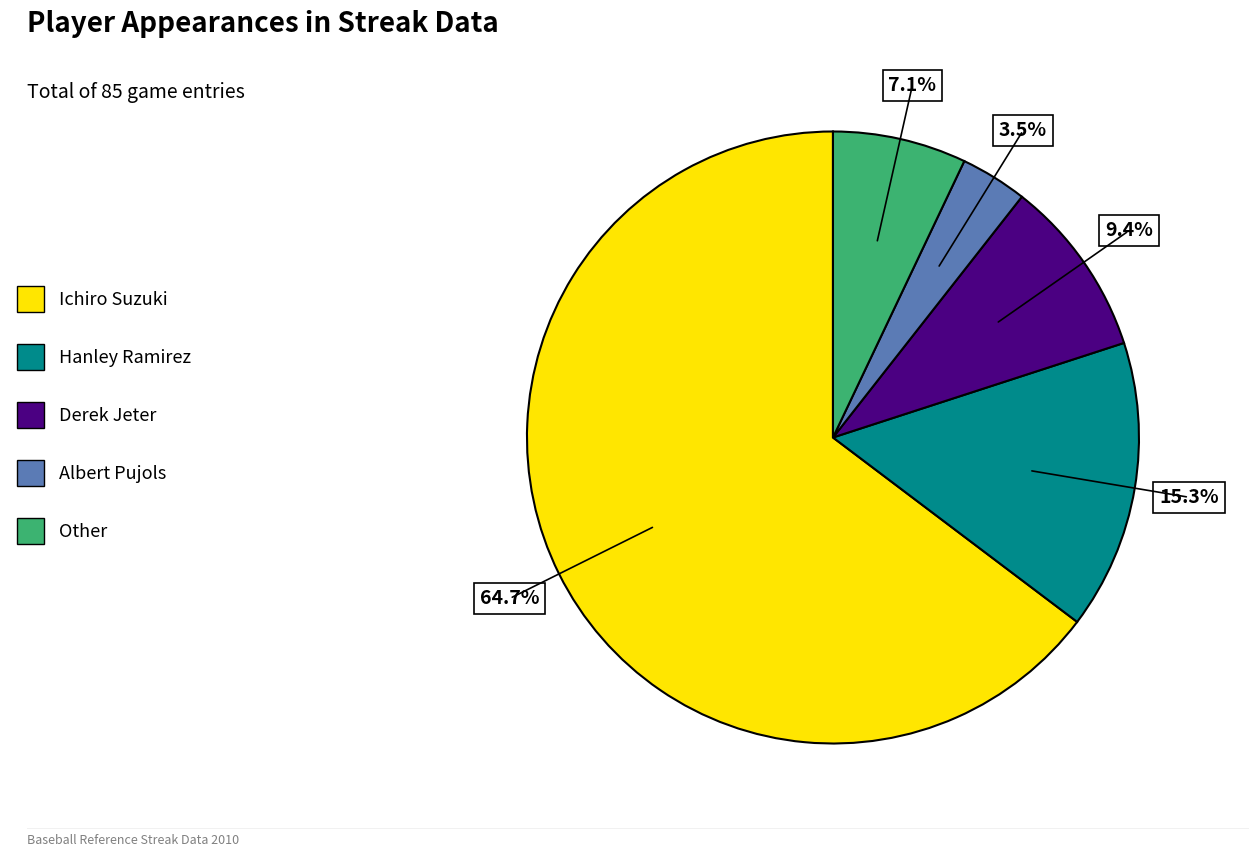

To the nearest percent, what is the average slice percentage?

20%